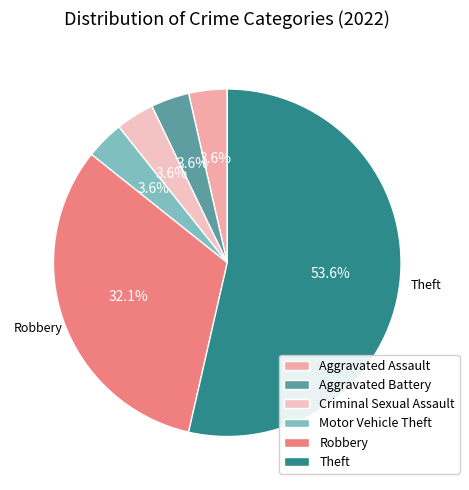

What percentage is the Criminal Sexual Assault slice, to the nearest percent?

4%